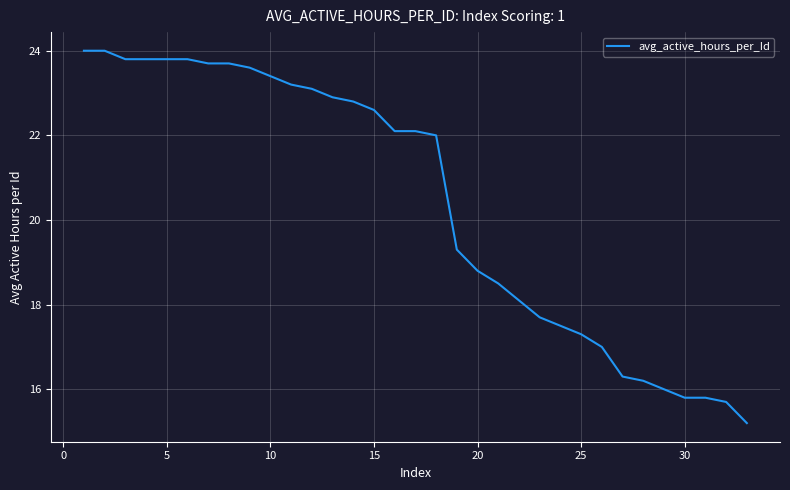

What is the smallest value displayed?

15.2